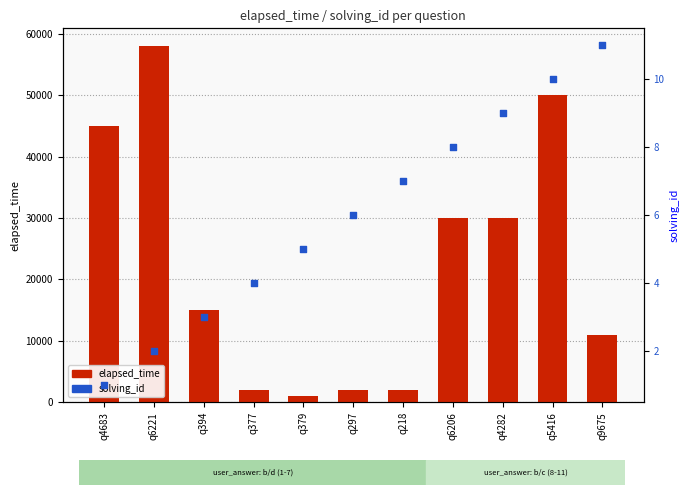

Which series has the largest total across all categories?

elapsed_time